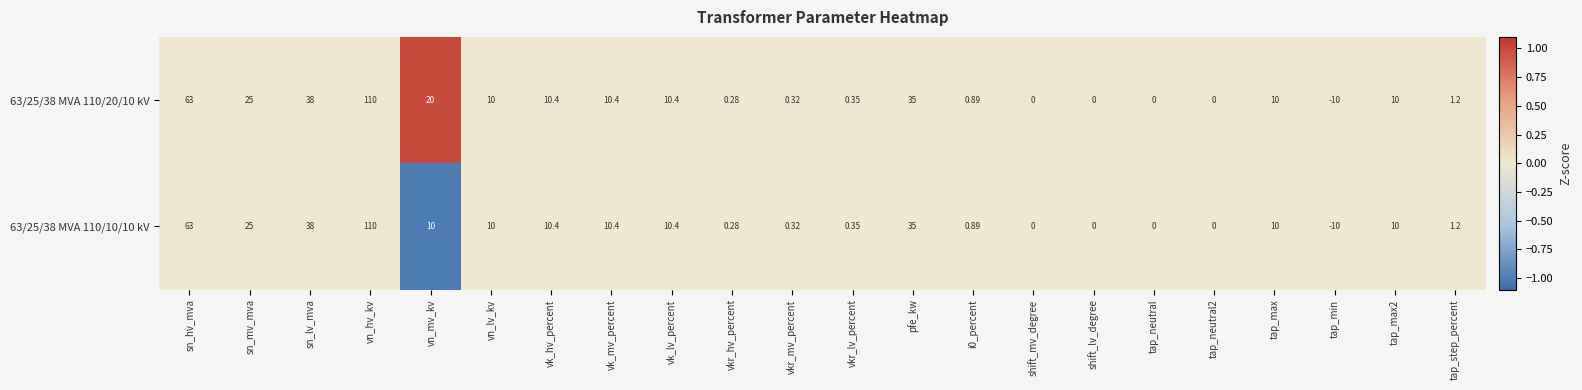

At which label does 63/25/38 MVA 110/20/10 kV first exceed 10?

sn_hv_mva